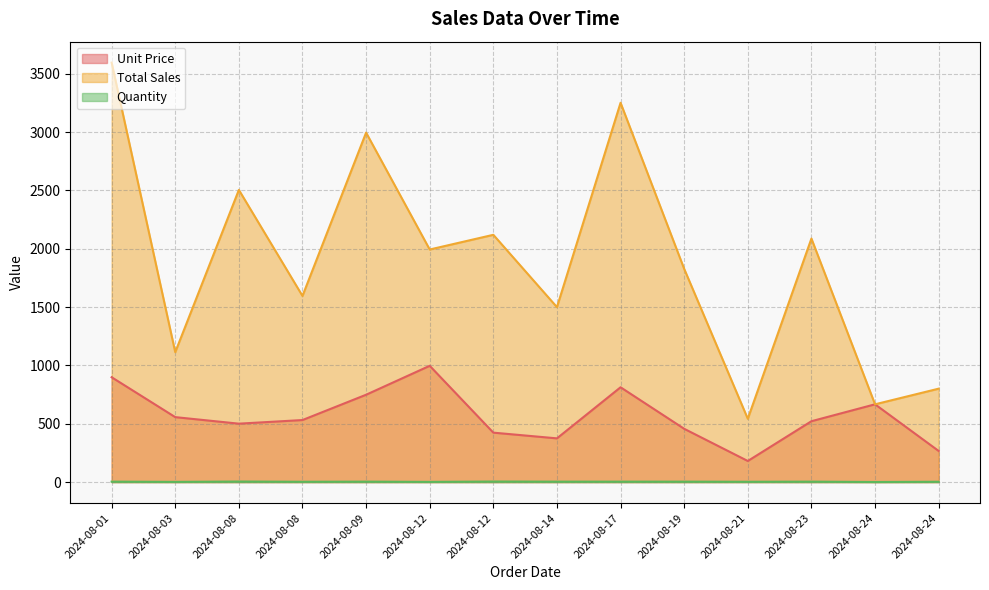

What is the average value of the Unit Price series?

567